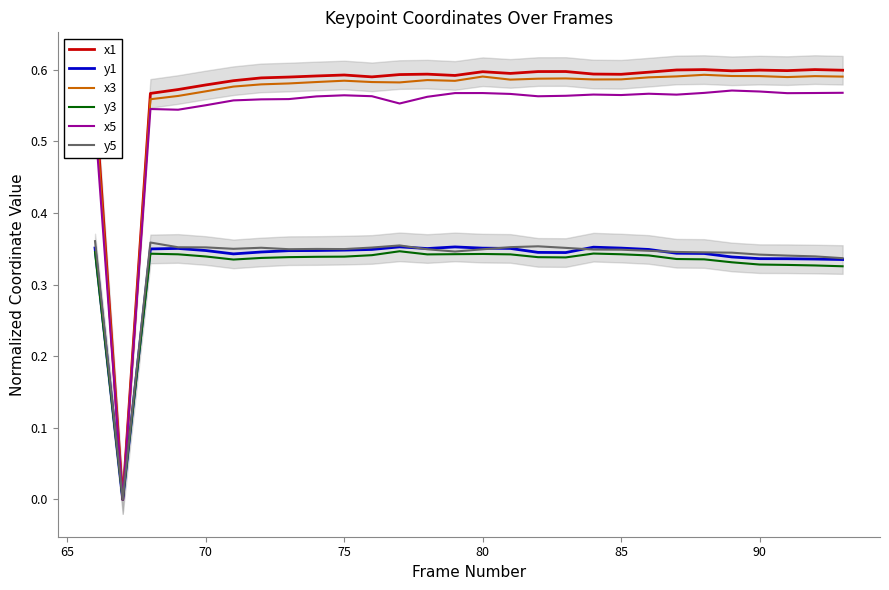

Which series has the widest spread of values?

x1